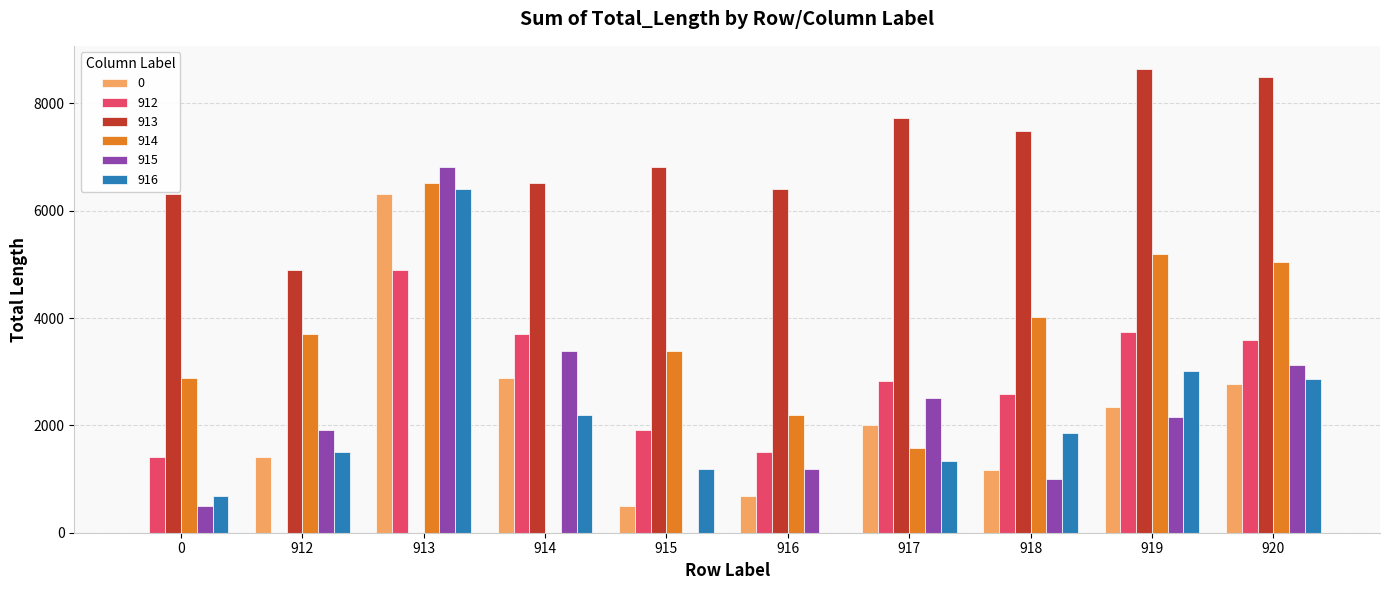

How many data points in 912 are above 2831?

5